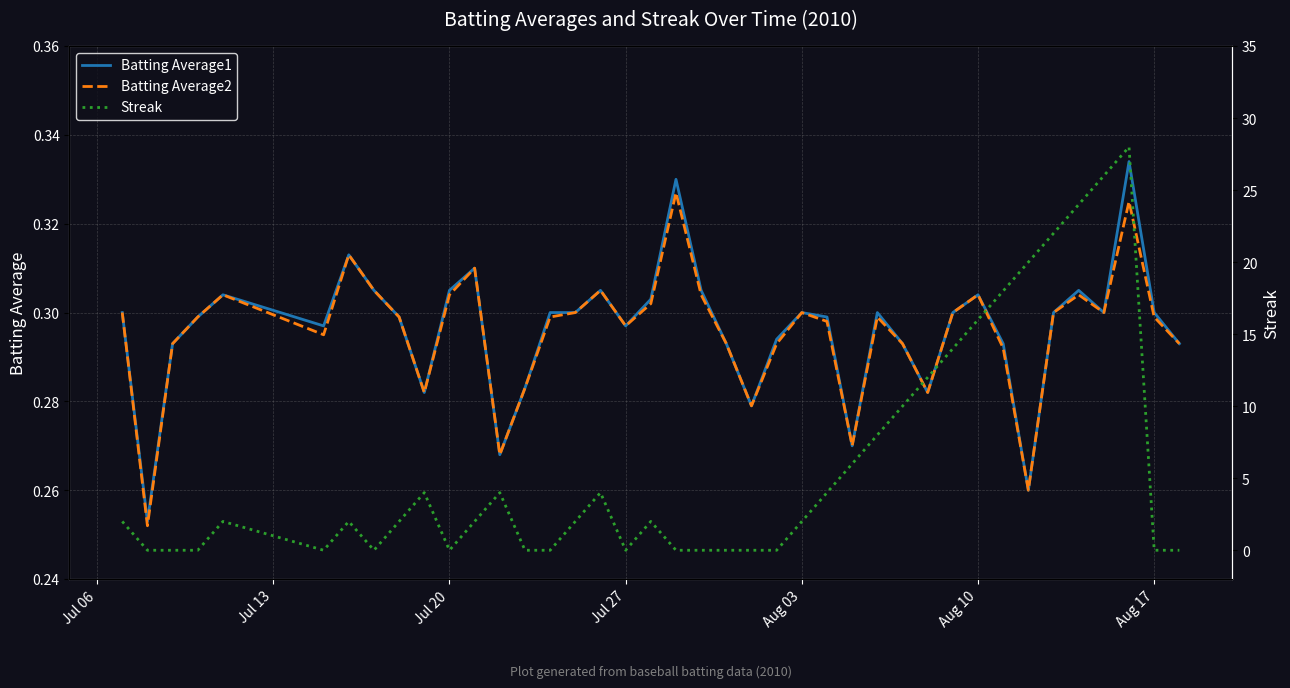

True or false: Batting Average1 and Batting Average2 intersect in this chart.

False